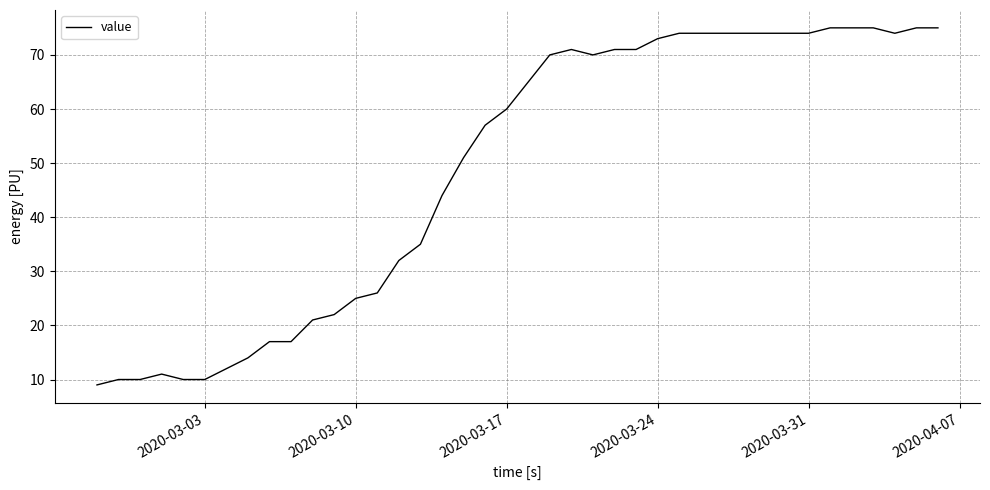

Does the chart display data point markers on the line(s)?

No